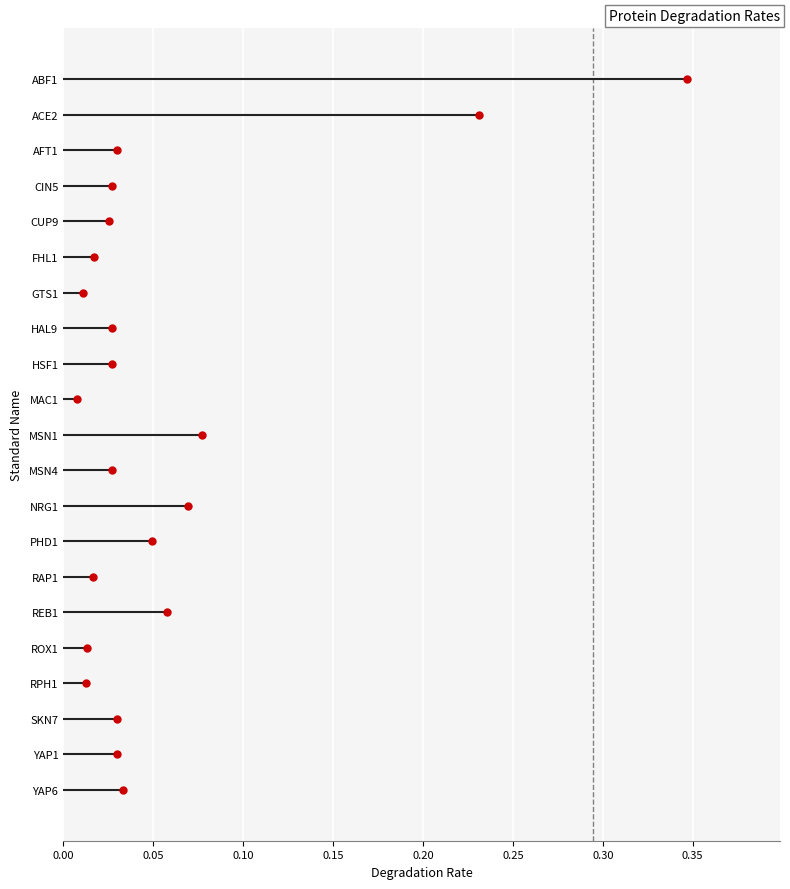

What is the sum of the values at ABF1 and CIN5?

0.4